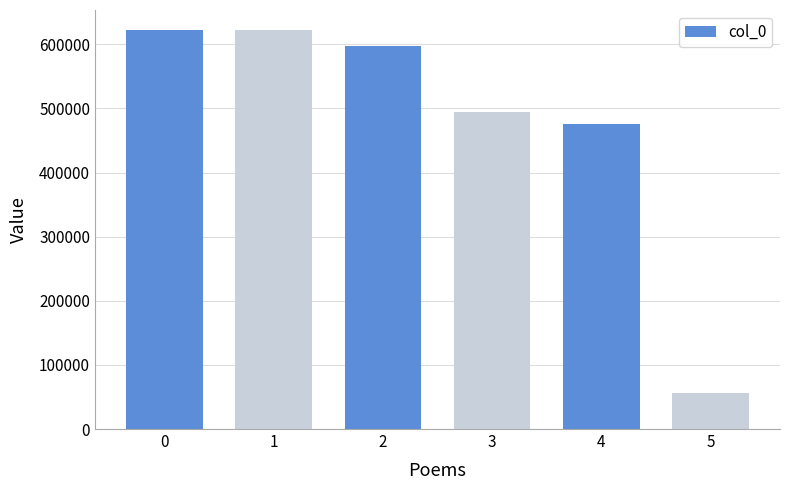

What is the approximate value at 0, to the nearest 100?

622400